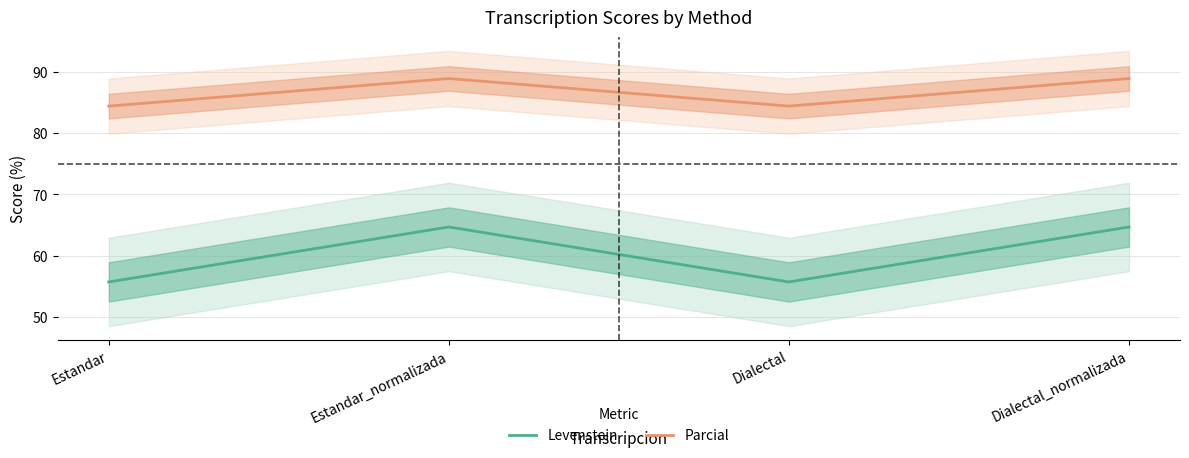

At which category is the sum across all series the highest?

Estandar_normalizada